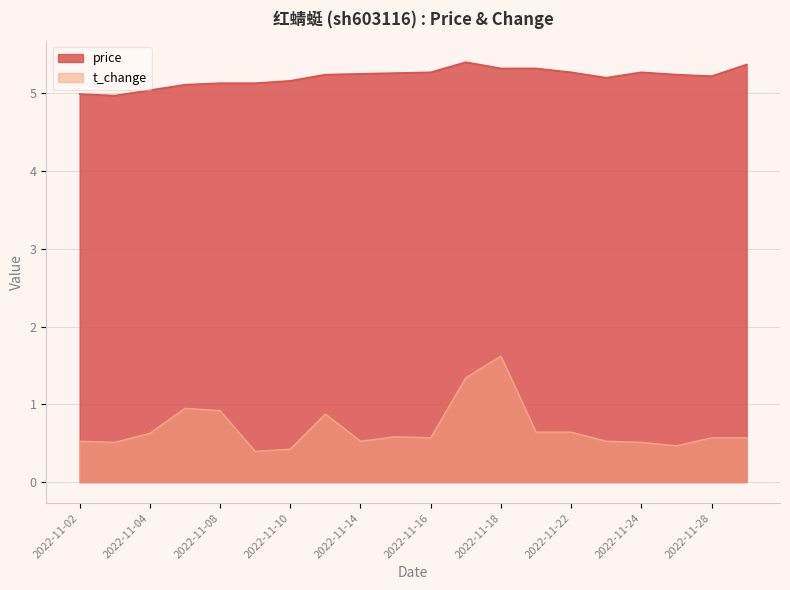

What is the sum of the t_change values at 2022-11-09 and 2022-11-21?

1.0